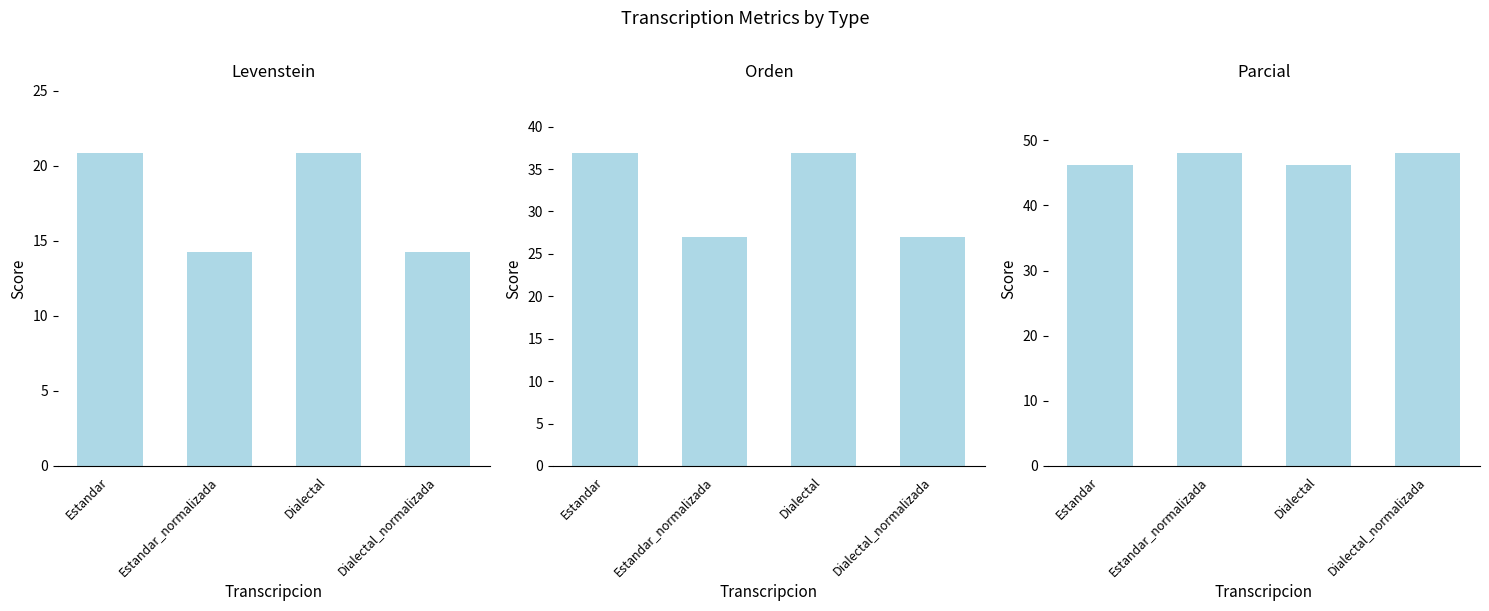

How many bars are there in each group?

3